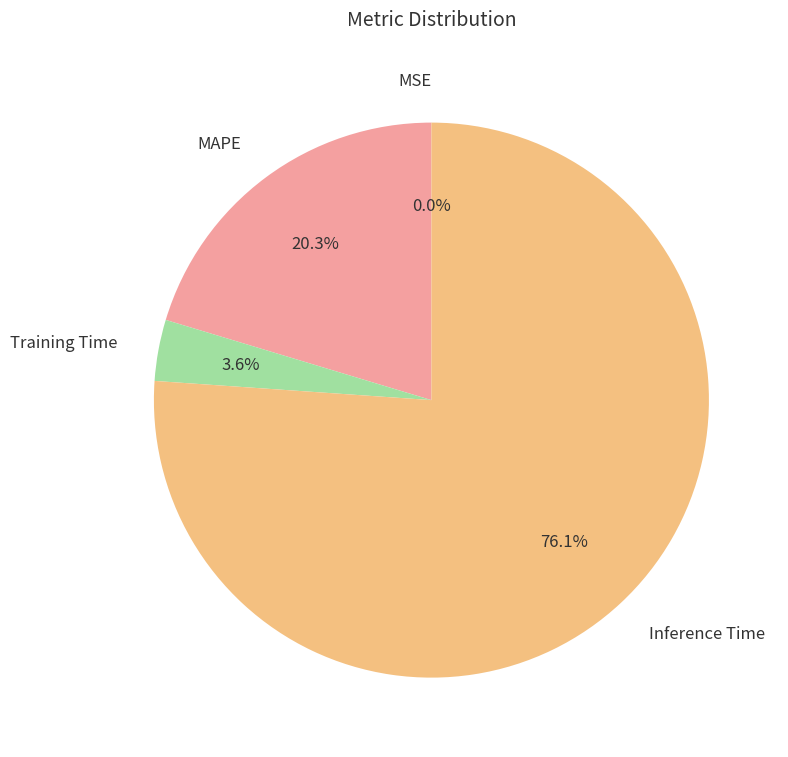

To the nearest percent, what is the difference between the largest and smallest slice percentages?

76%